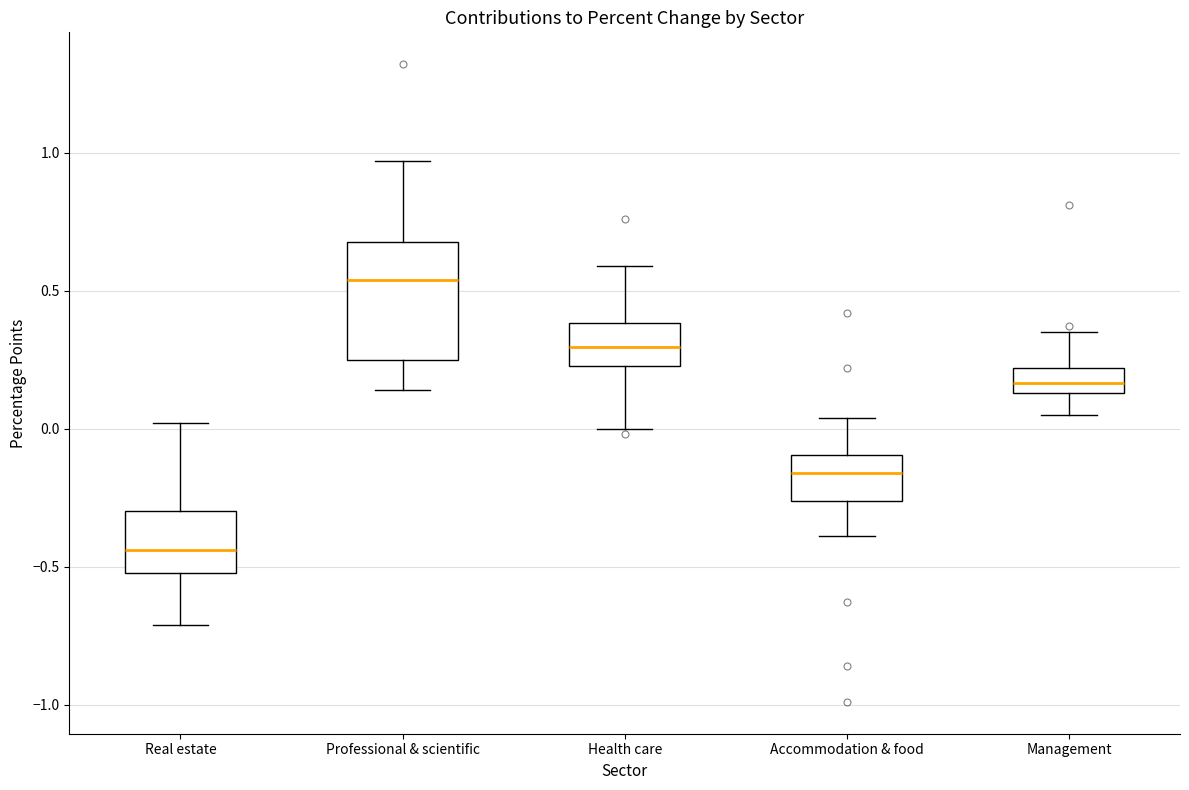

Reading left to right, transcribe this box plot: for each box, give where its median line is, the range the box spans, and where its two whiskers end, as read against the y-axis. The values are not printed on the chart, so give them approximately, as read against the axis.

Real estate: median -0.45, box -0.50 to -0.30, whiskers -0.70 to 0.00
Professional & scientific: median 0.55, box 0.25 to 0.70, whiskers 0.15 to 0.95
Health care: median 0.30, box 0.25 to 0.40, whiskers 0.00 to 0.60
Accommodation & food: median -0.15, box -0.25 to -0.10, whiskers -0.40 to 0.05
Management: median 0.15 (inside the box), box 0.15 to 0.20, whiskers 0.05 to 0.35